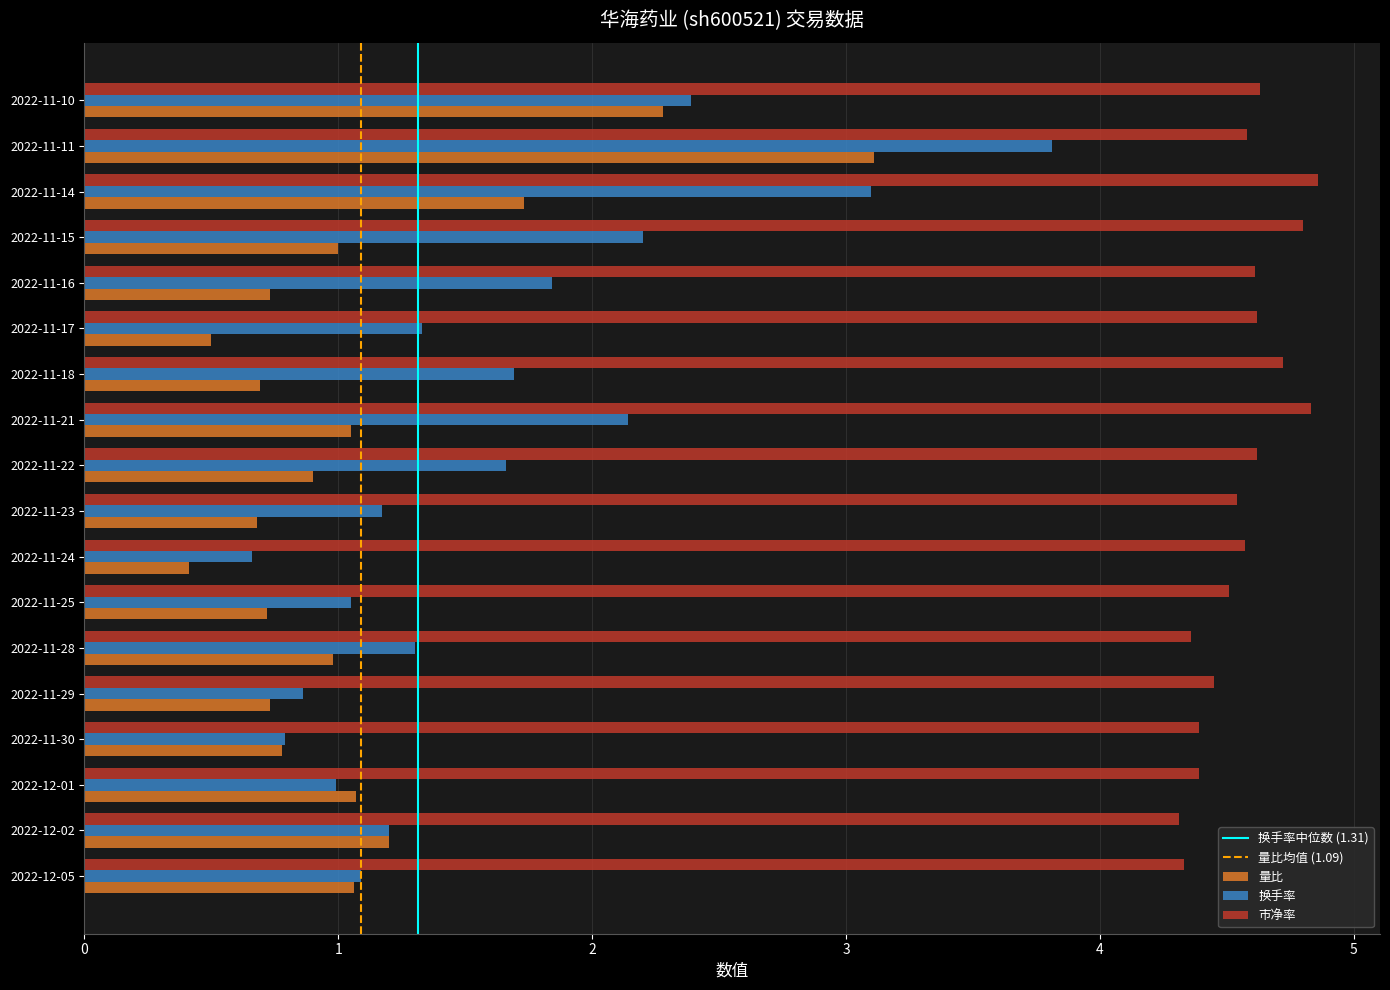

Rank the series at 2022-11-21 from highest to lowest value.

市净率, 换手率, 量比